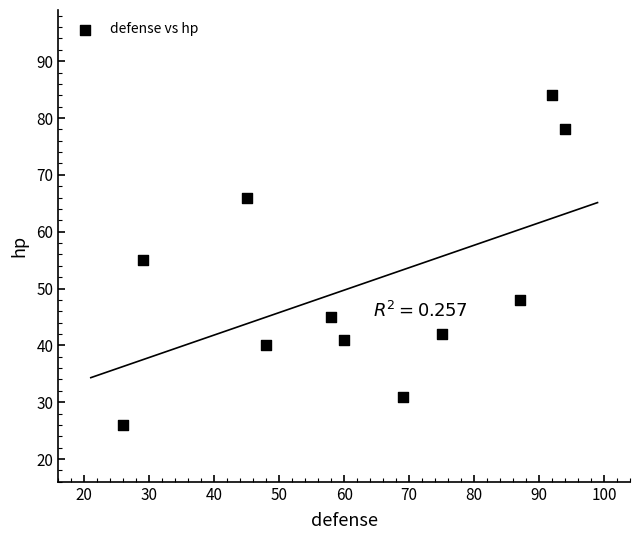

What is the range of X values (max minus min)?

68